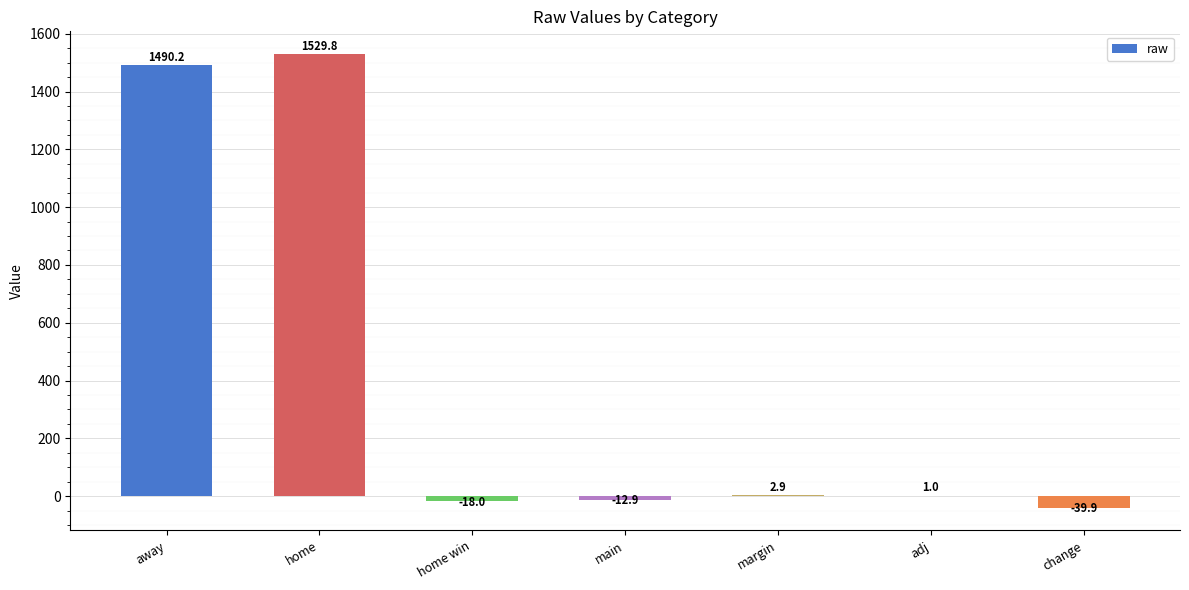

What is the maximum value shown in the chart?

1529.8